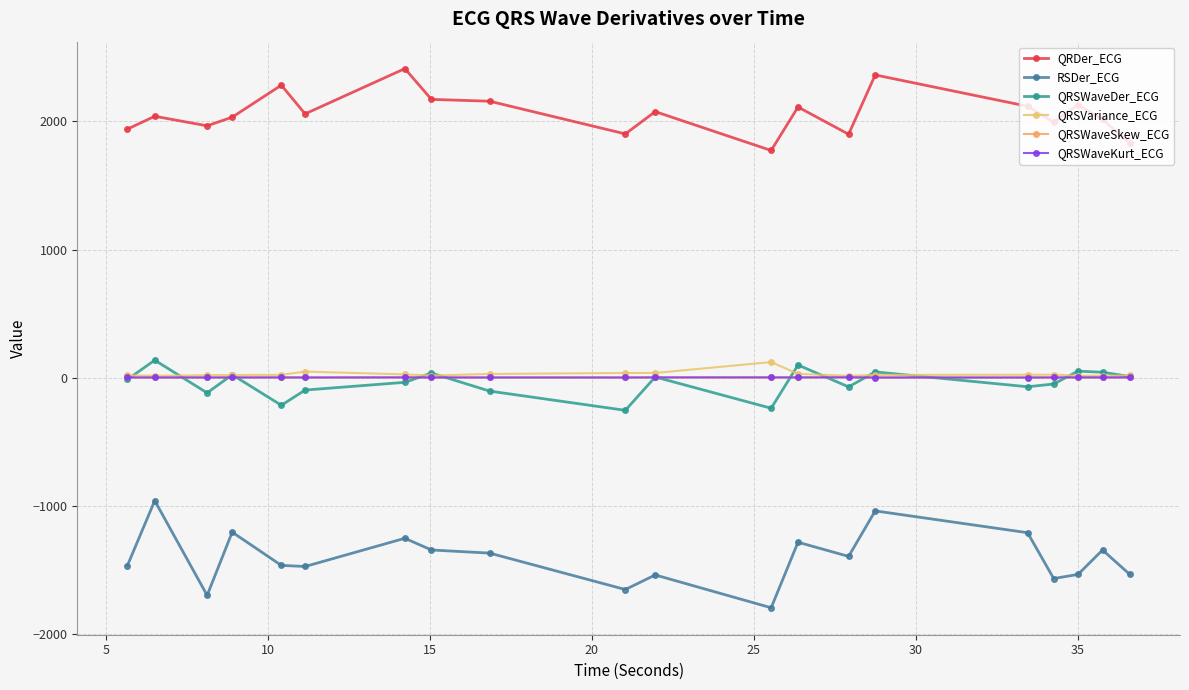

What is the sum of all QRSVariance_ECG values?

568.1